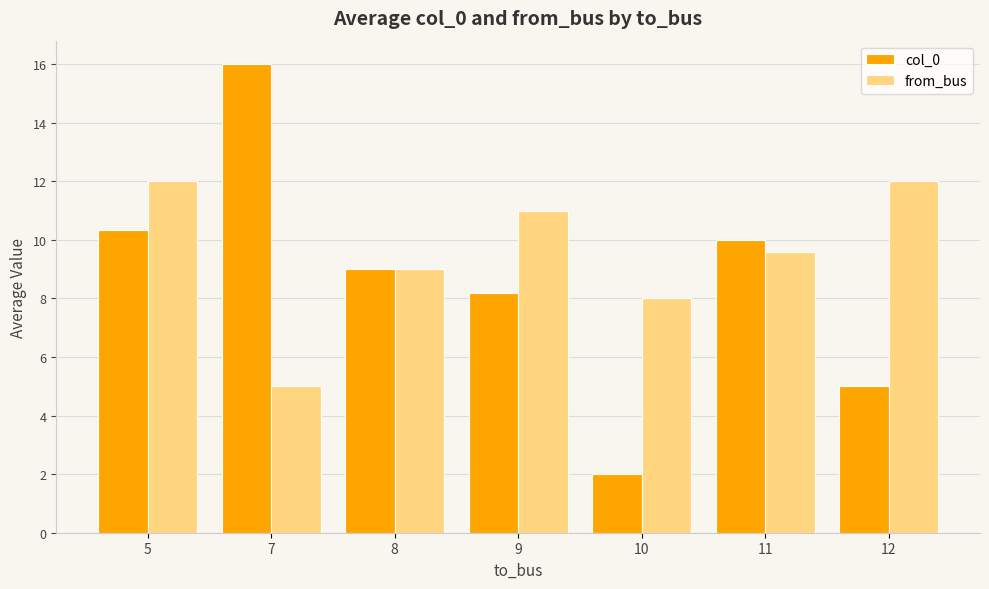

True or false: from_bus has a value of 12.0 at 5.

True